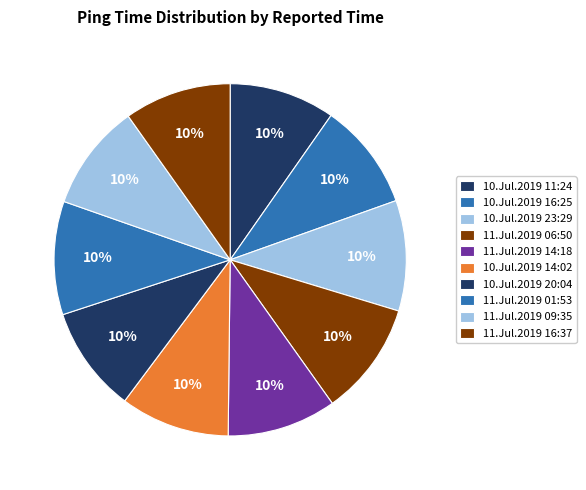

Which category has the biggest portion of the pie?

11.Jul.2019 06:50